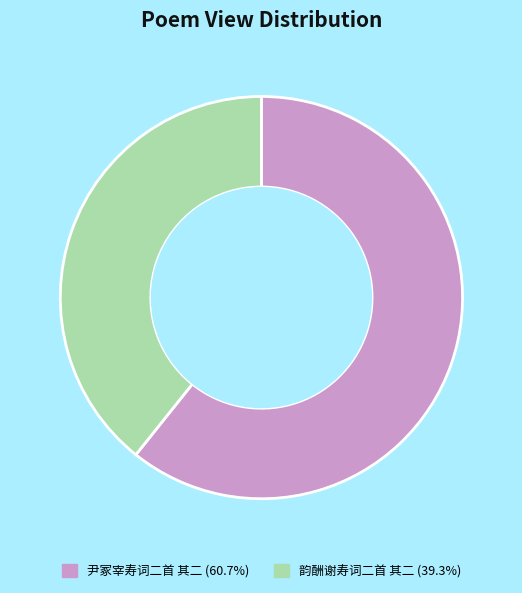

What is the largest slice in the pie chart?

尹冢宰寿词二首 其二